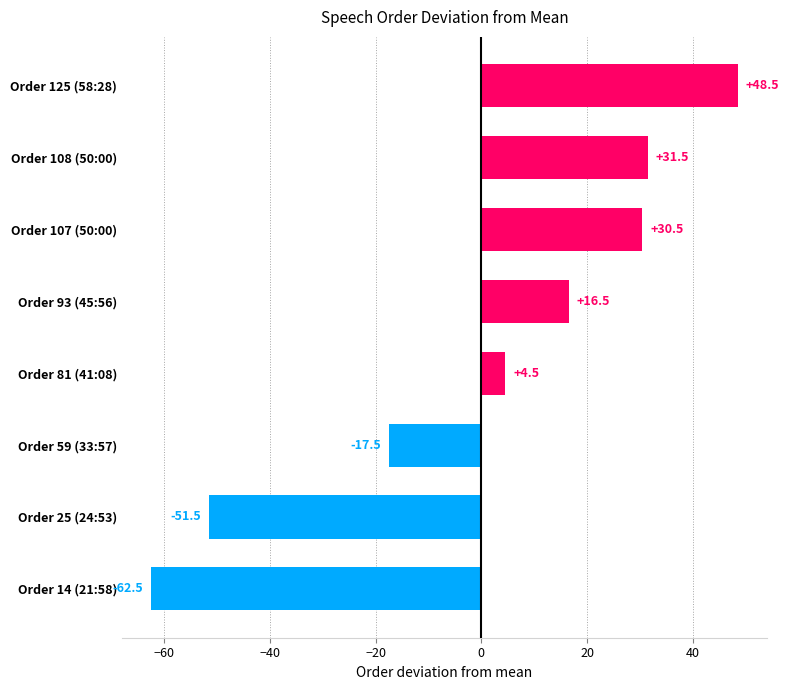

Where is the data nearest to the value -7?

Order 59 (33:57)